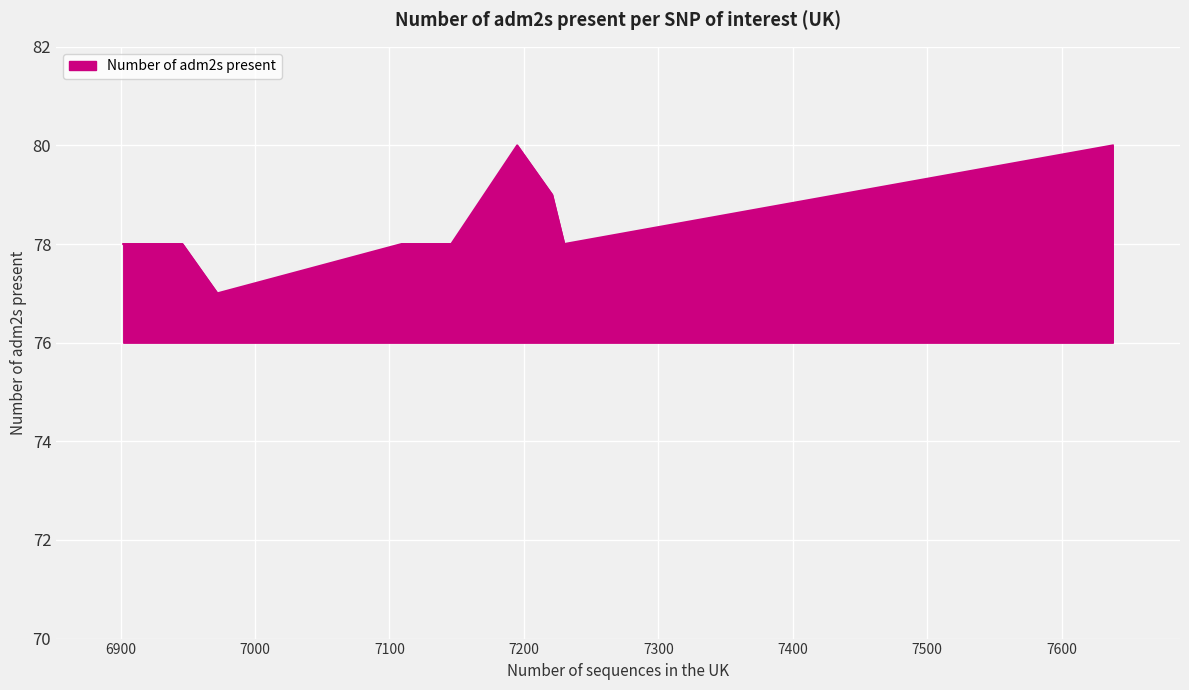

What is the difference between the maximum and minimum values?

3